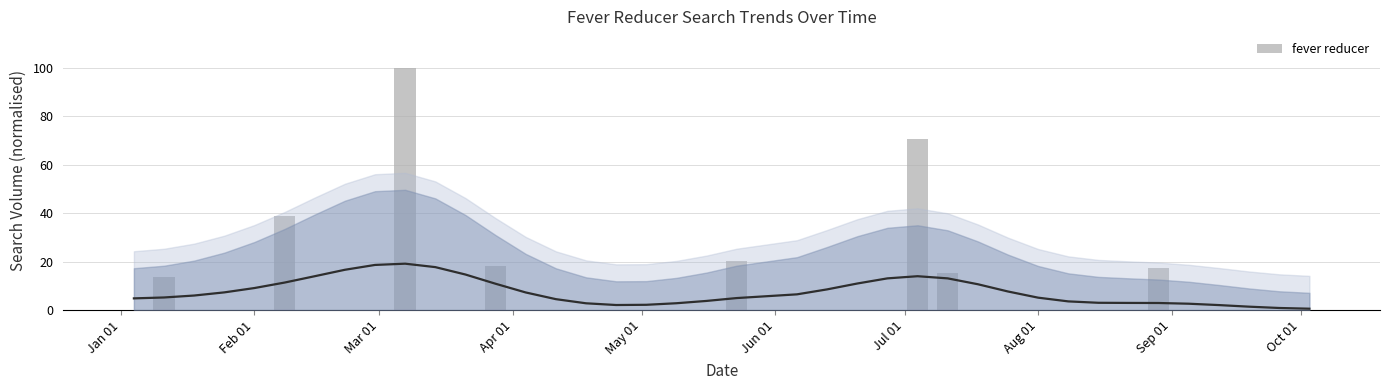

Which label corresponds to the smallest value in the chart?

Jan 01